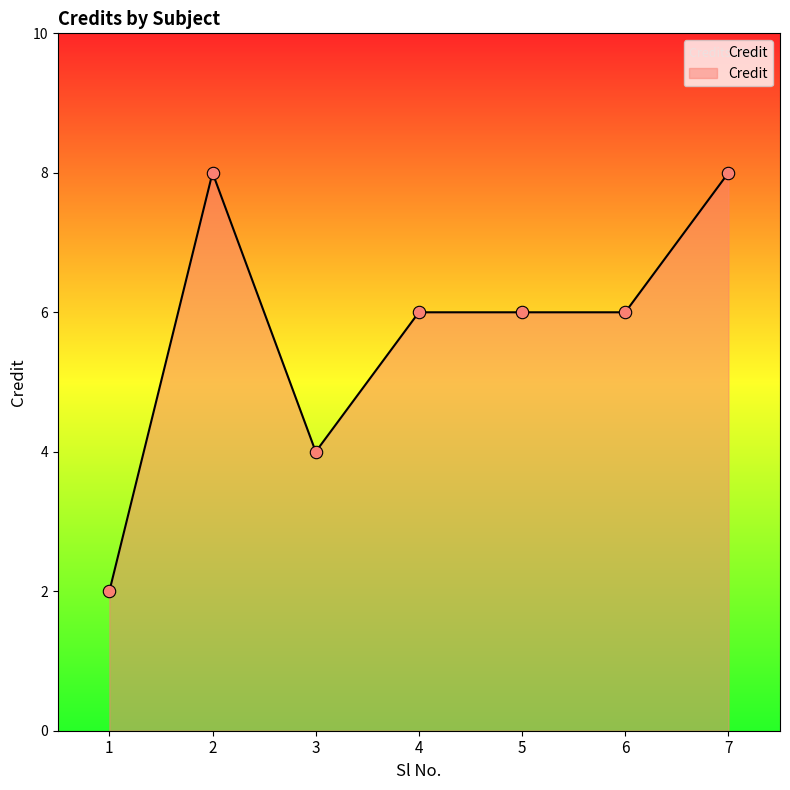

What is the ratio of the value at 2 to the value at 7?

1.0